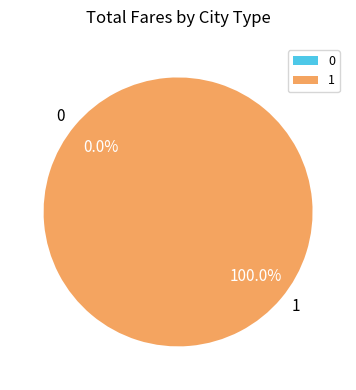

Rank the categories by value from highest to lowest.

1, 0